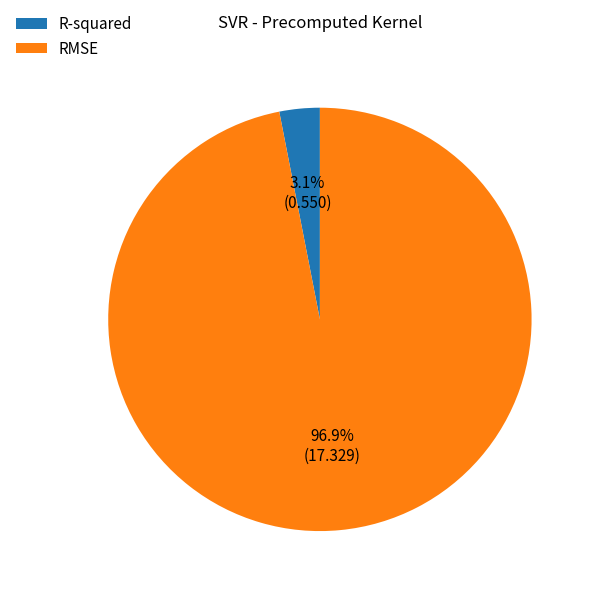

How many slices are in this pie chart?

2